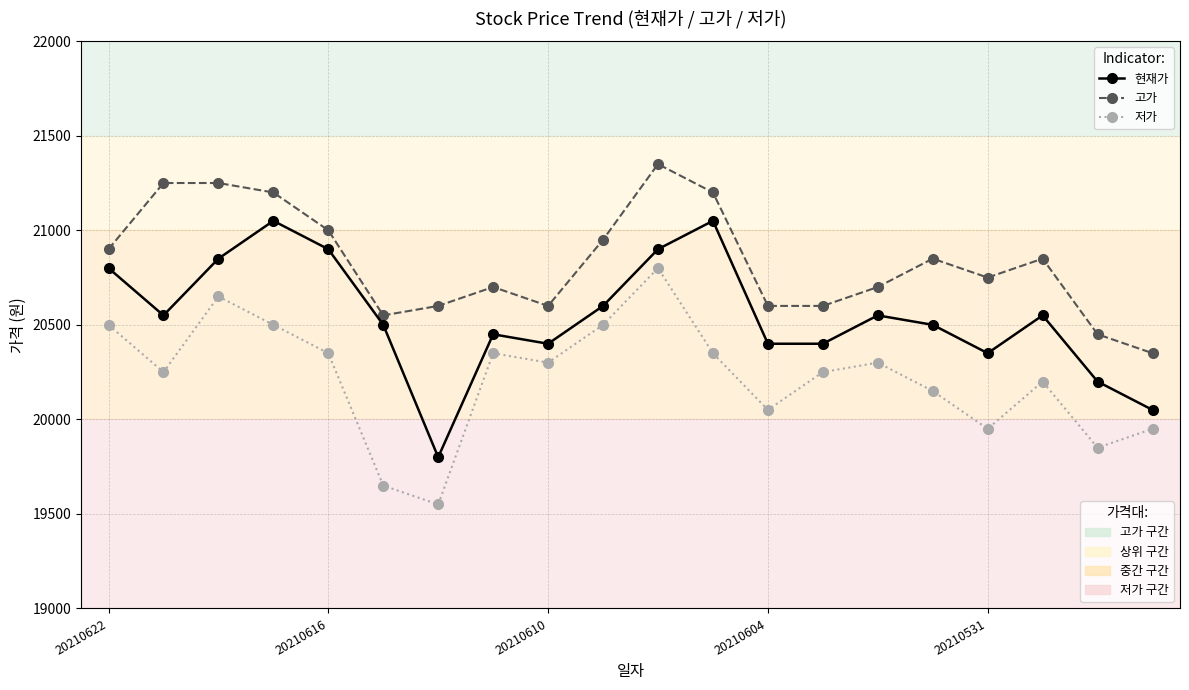

What is the smallest value displayed?

19550